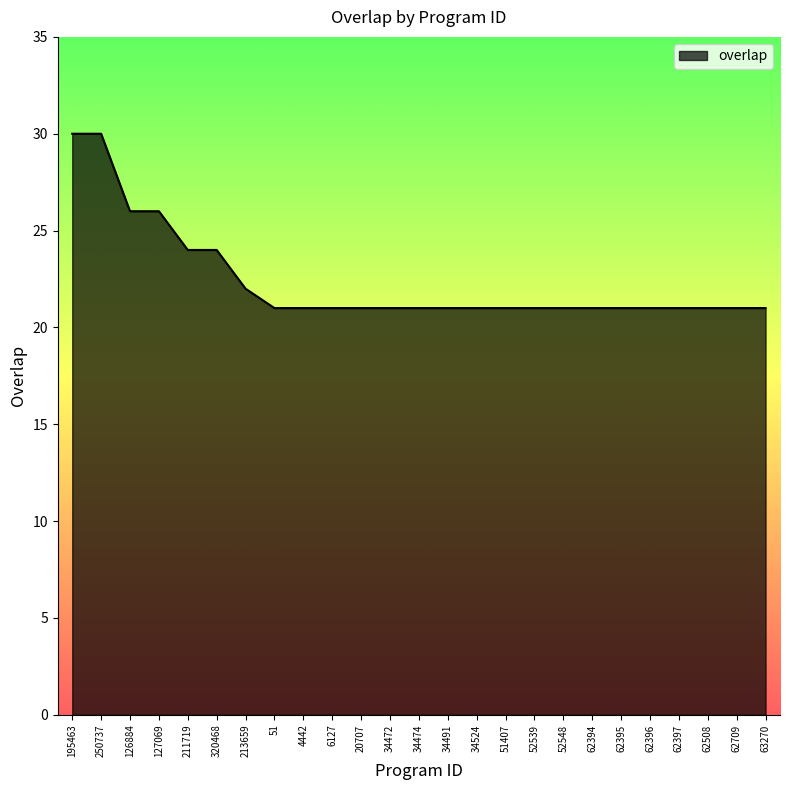

Approximately how many times larger is the value at 213659 compared to 4442?

1.0